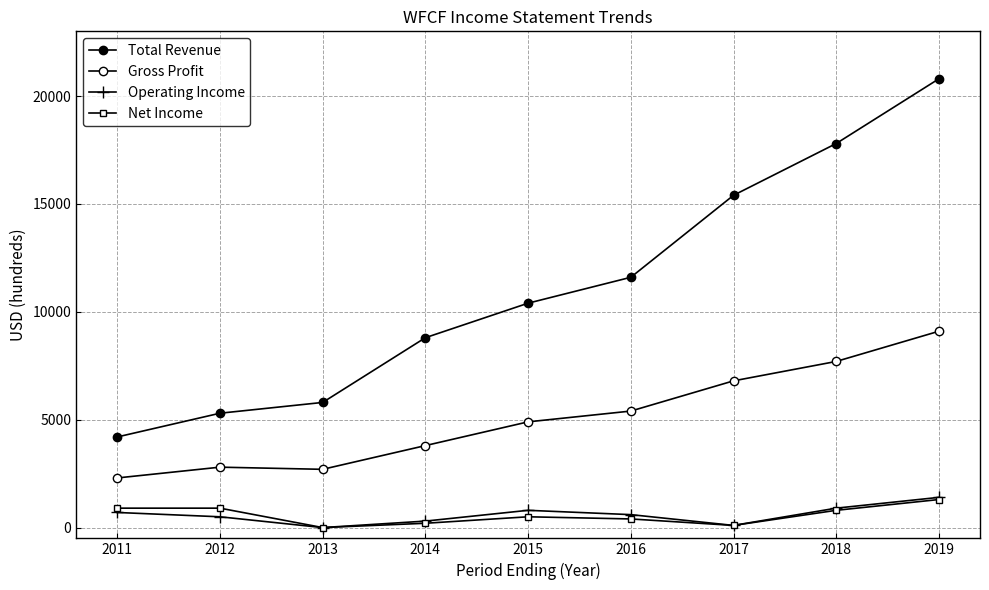

At 2016, list the series in order from largest to smallest.

Total Revenue, Gross Profit, Operating Income, Net Income